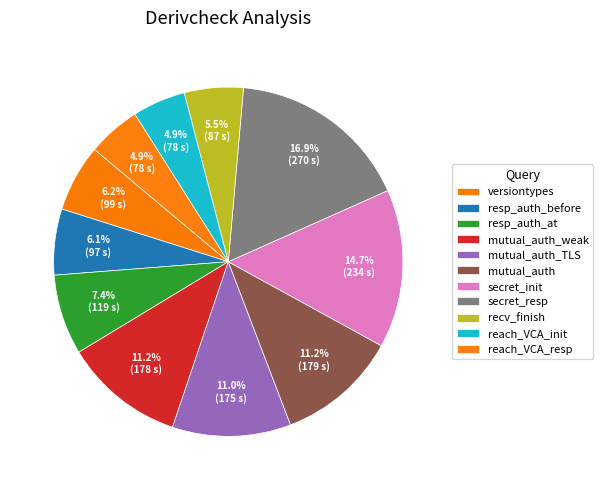

Count the number of slices in the pie.

11